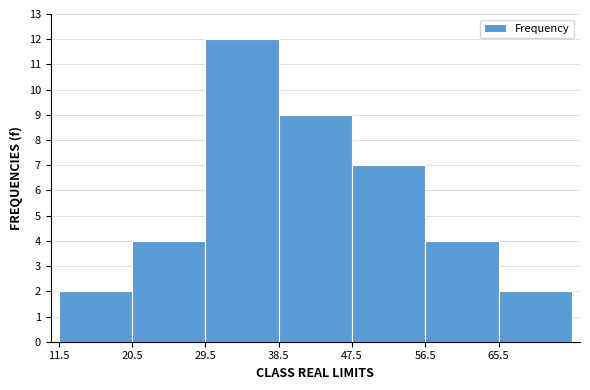

Reading left to right, list every bar in this chart as the range it spans on the x-axis followed by its height. Neither the bar edges nor the heights are printed on the chart, so give them approximately, as read against the axes.

11.5 to 20.5: 2
20.5 to 29.5: 4
29.5 to 38.5: 12
38.5 to 47.5: 9
47.5 to 56.5: 7
56.5 to 65.5: 4
65.5 to 74.5: 2